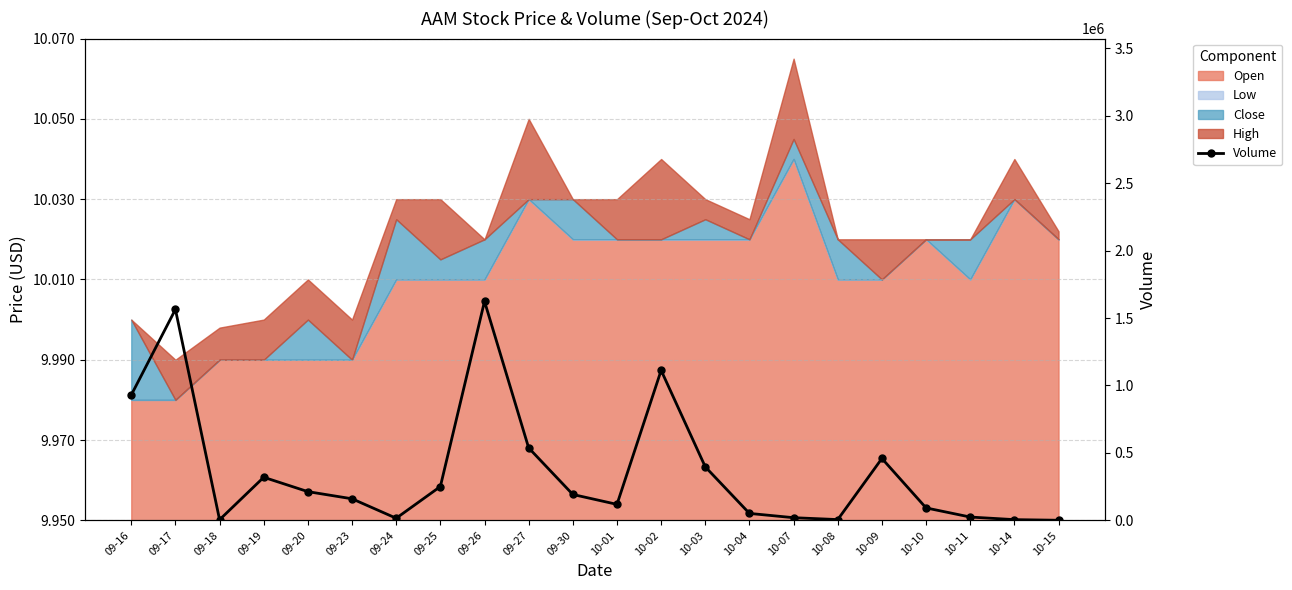

Reading left to right, extract all data points from this chart.

929200	1564000	4500	319200	212700	159700	15400	250600	1623800	537100	191700	118300	1112100	396300	51200	19500	5500	458700	92000	24300	5100	500